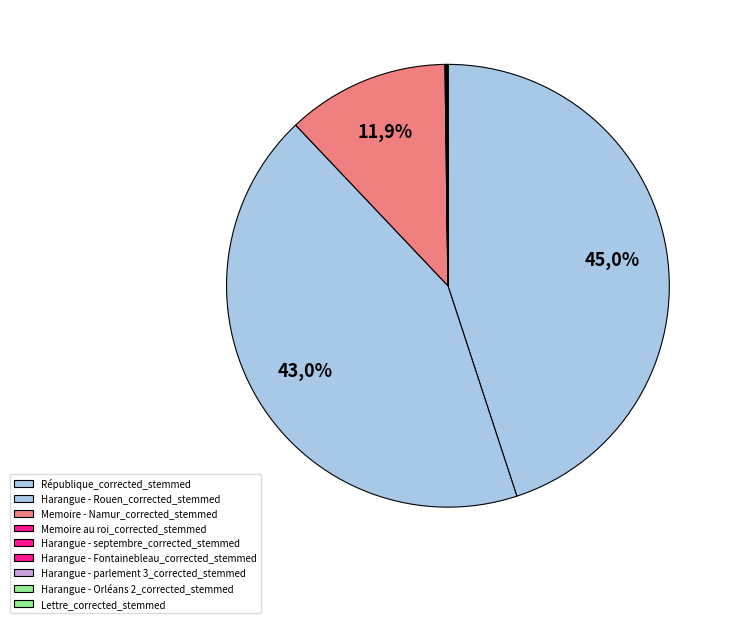

Is there a majority slice in this chart?

No